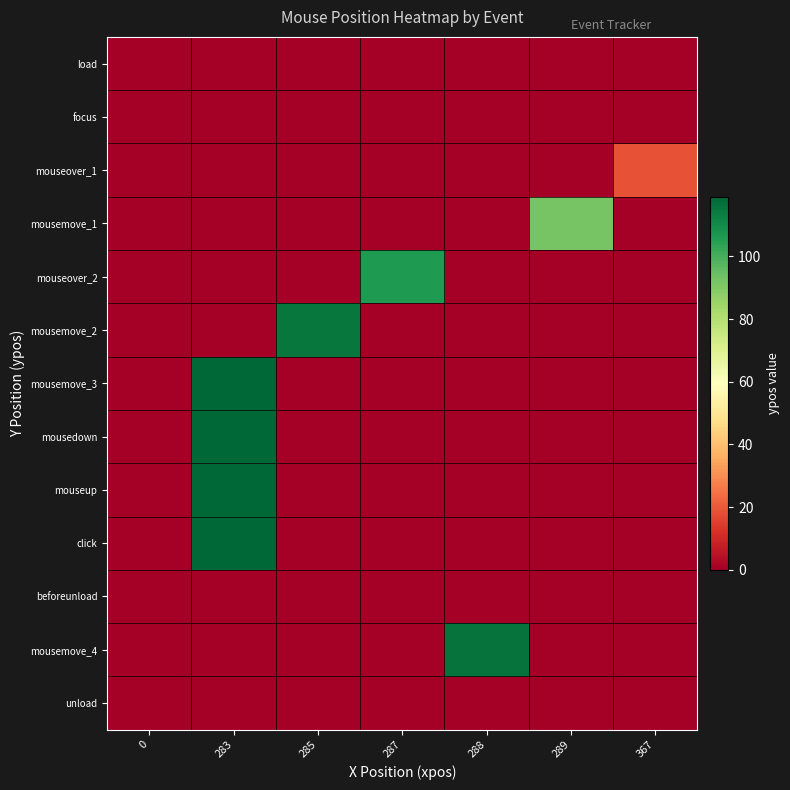

Reading left to right, transcribe all the data shown in this chart.

row_0: 0	0	0	0	0	0	0
row_1: 0	0	0	0	0	0	0
row_2: 0	0	0	0	0	0	19
row_3: 0	0	0	0	0	92	0
row_4: 0	0	0	106	0	0	0
row_5: 0	0	115	0	0	0	0
row_6: 0	119	0	0	0	0	0
row_7: 0	119	0	0	0	0	0
row_8: 0	119	0	0	0	0	0
row_9: 0	119	0	0	0	0	0
row_10: 0	0	0	0	0	0	0
row_11: 0	0	0	0	116	0	0
row_12: 0	0	0	0	0	0	0